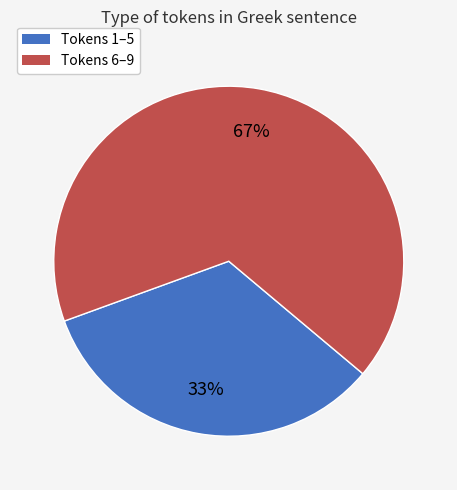

How many slices are in this pie chart?

2